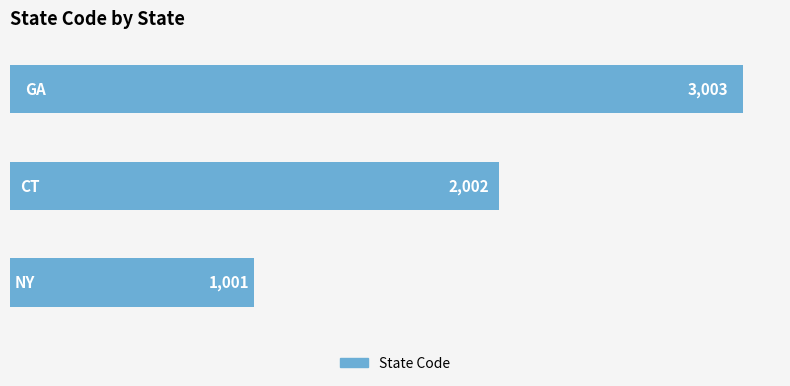

What is the minimum value shown in the chart?

1001